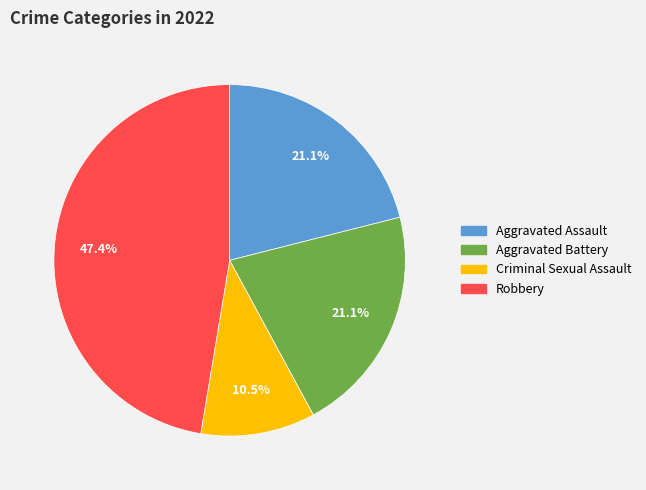

Combined, do Aggravated Assault and Aggravated Battery account for over 50%?

No